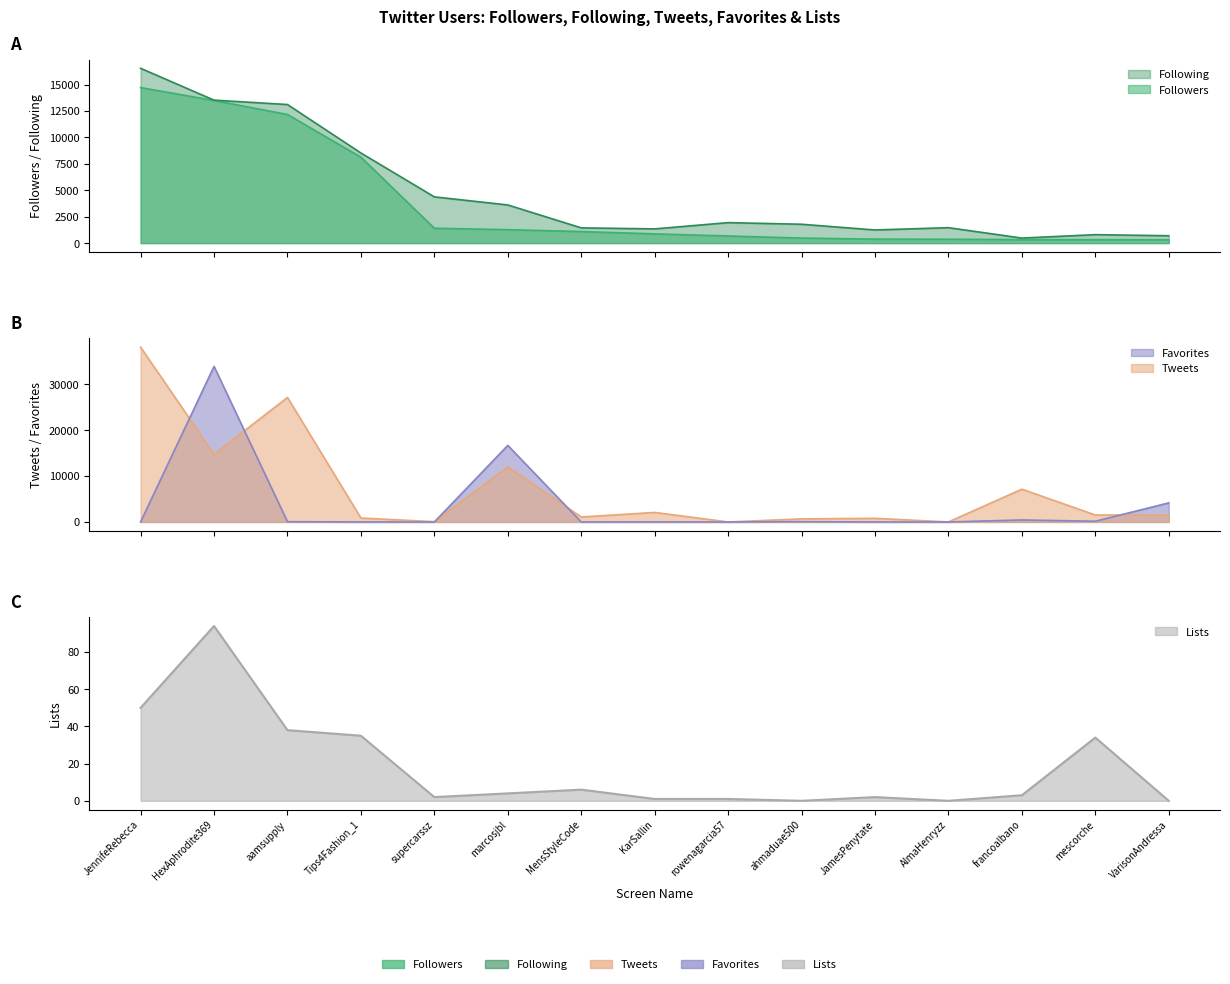

Which series ends up on top after the final intersection of Following and Tweets?

Tweets